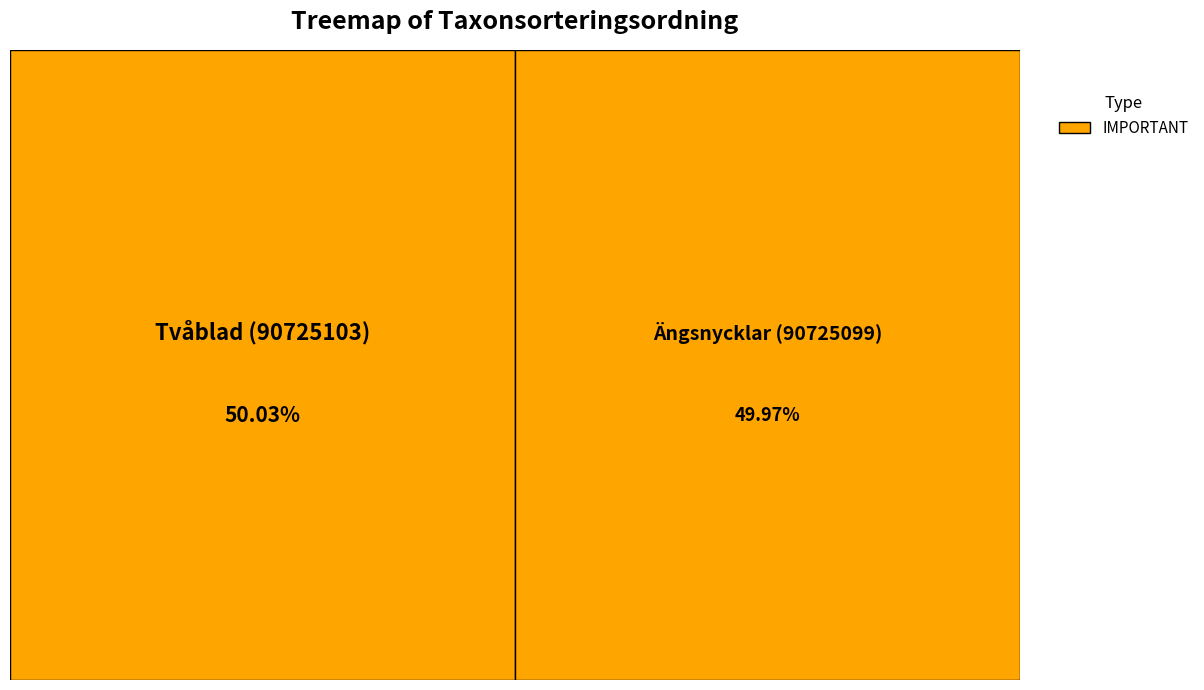

What is the total percentage of Ängsnycklar (90725099) and Tvåblad (90725103)?

100.0%